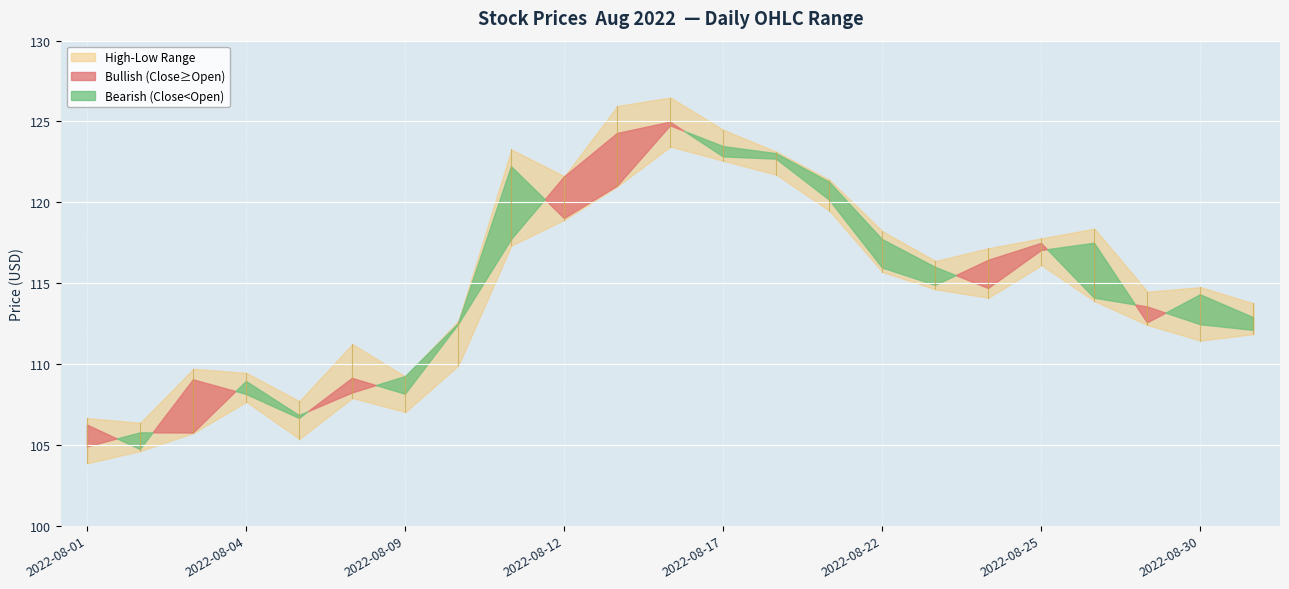

Between 2022-08-03 and 2022-08-10, which series saw the biggest shift?

Open